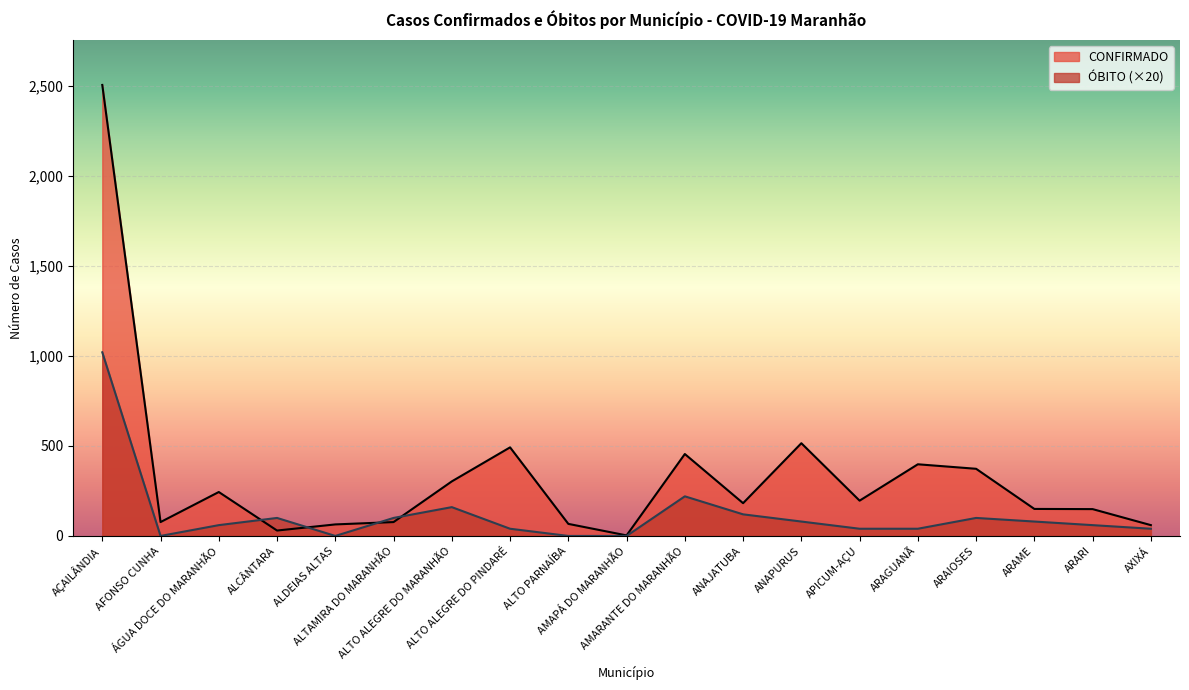

At which category is the sum across all series the highest?

AÇAILÂNDIA